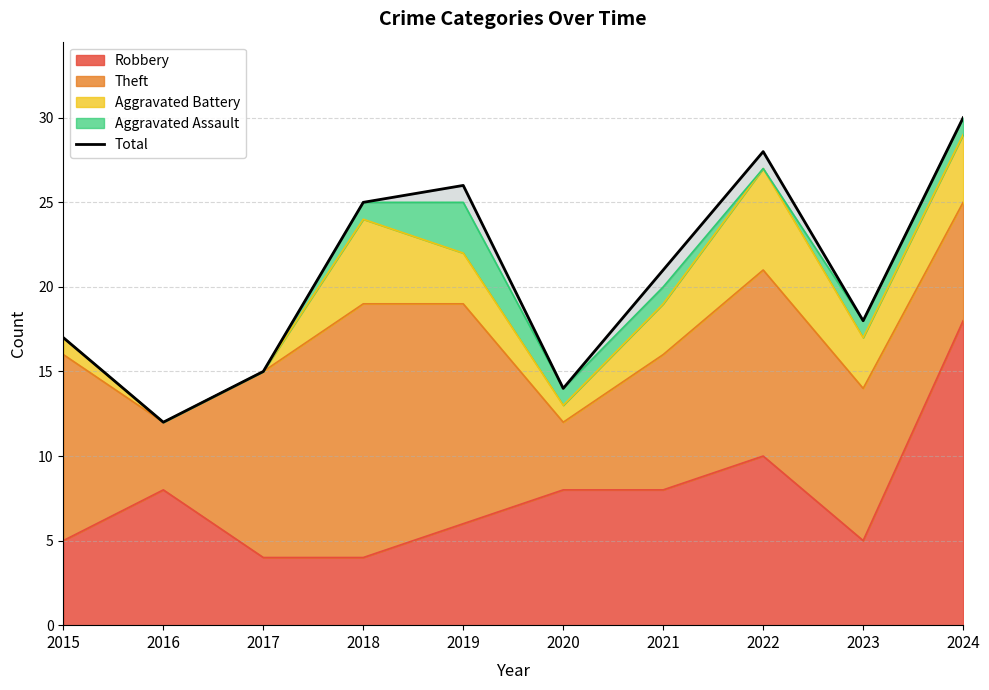

Rank the categories by value from lowest to highest.

2016, 2020, 2017, 2015, 2023, 2021, 2018, 2019, 2022, 2024